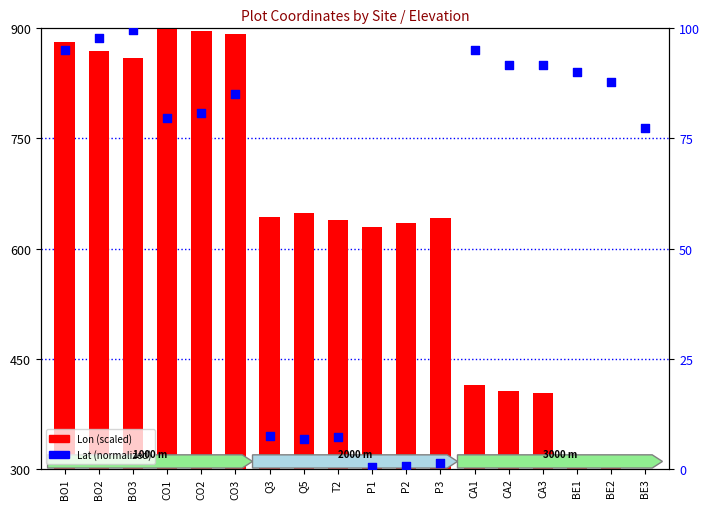

At which category is the sum across all series the highest?

CO1